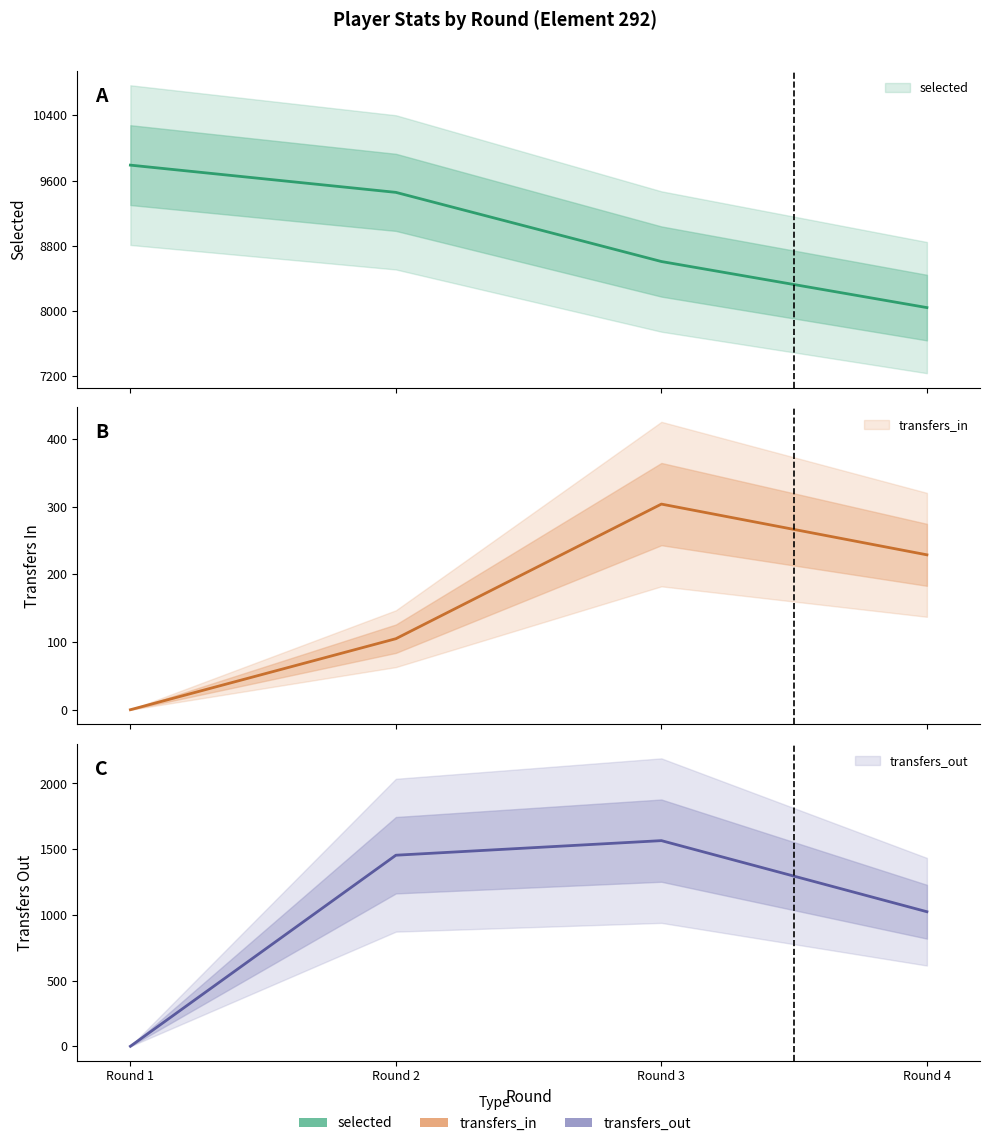

Is it true that transfers_out equals 1565 at Round 3?

True